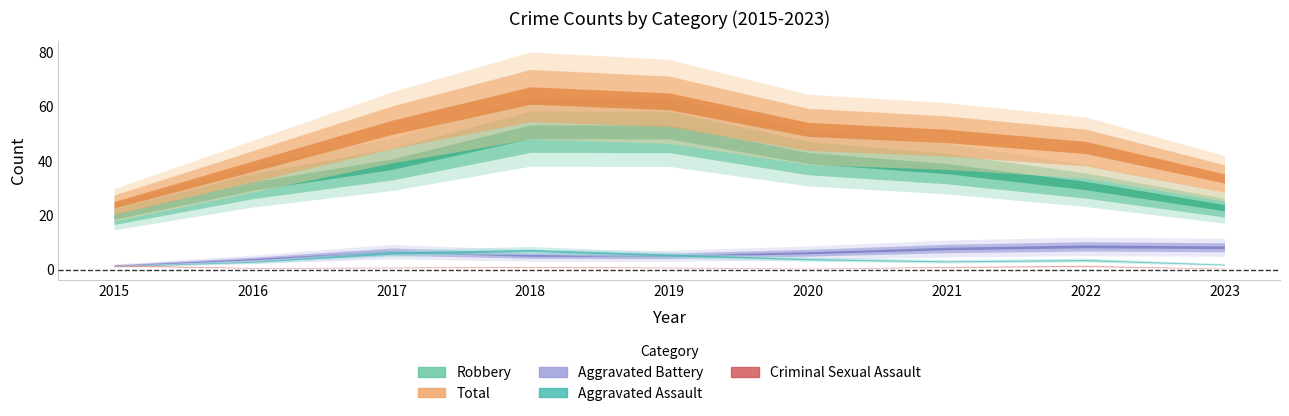

Is the value of Criminal Sexual Assault at 2018 greater than the value of Aggravated Battery at 2015?

No